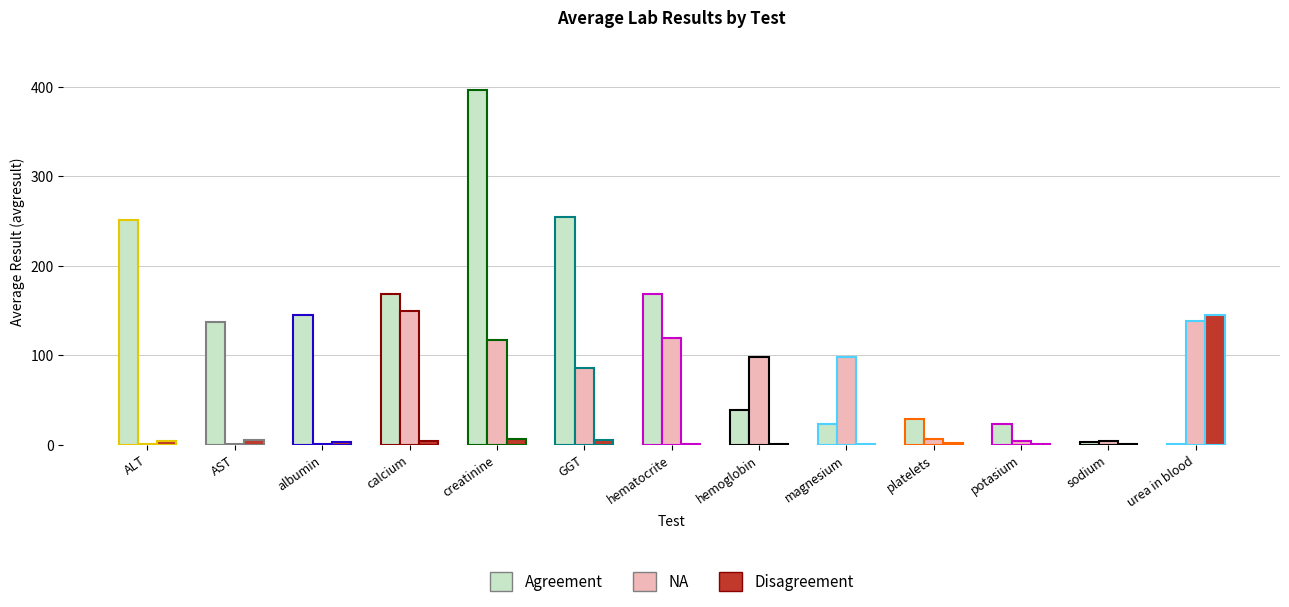

Which series has the largest total across all categories?

Agreement